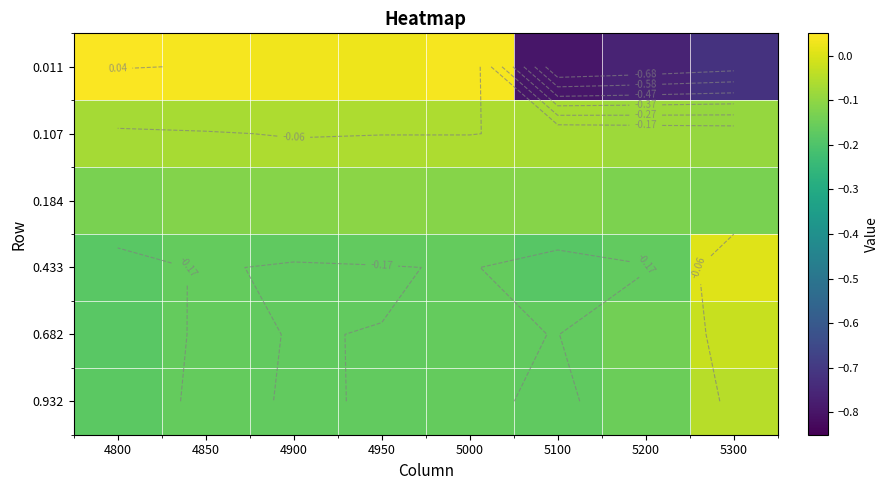

At which category is the sum across all series the highest?

5000